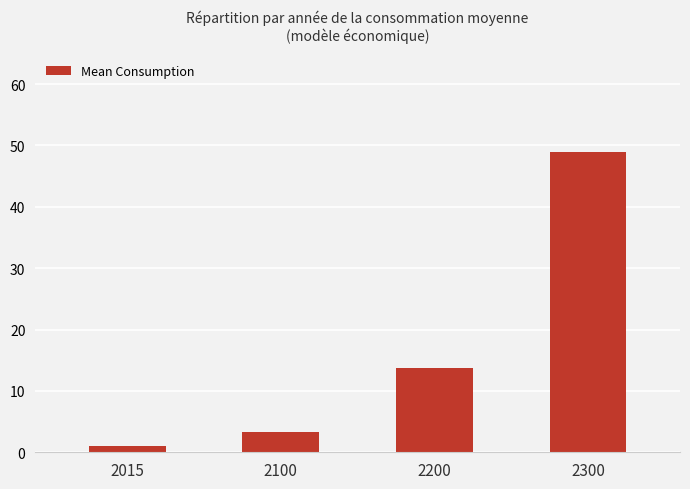

What value does the data have at 2015?

1.0